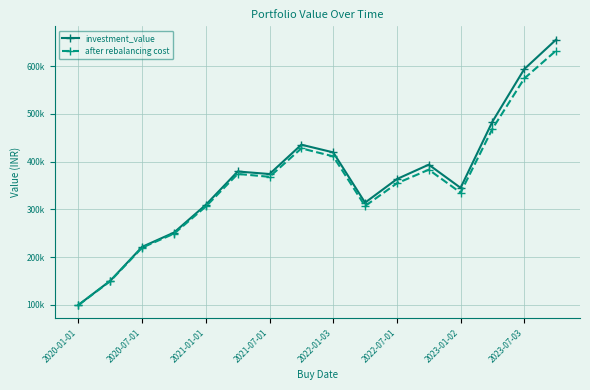

What are all the series names shown in the legend?

investment_value, after rebalancing cost